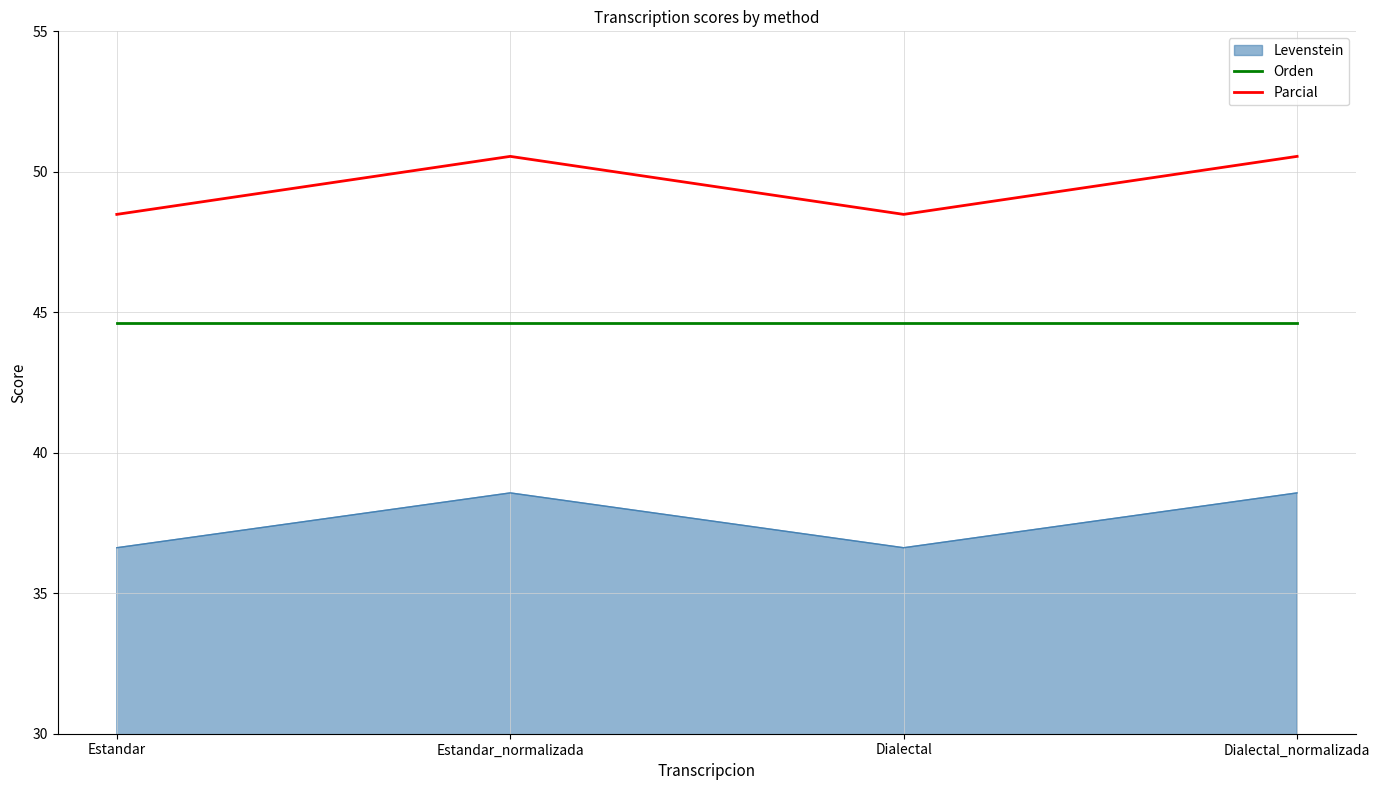

What is the total value across all series at Dialectal?

129.7